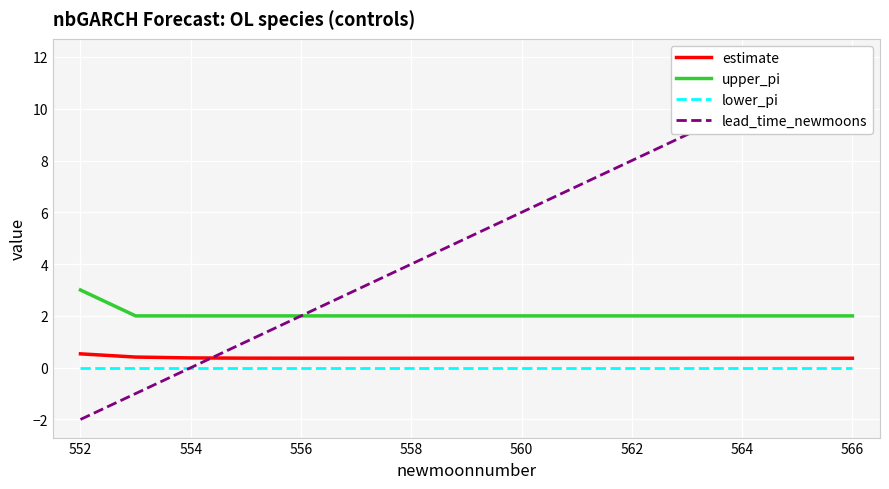

Which series has the largest total across all categories?

lead_time_newmoons